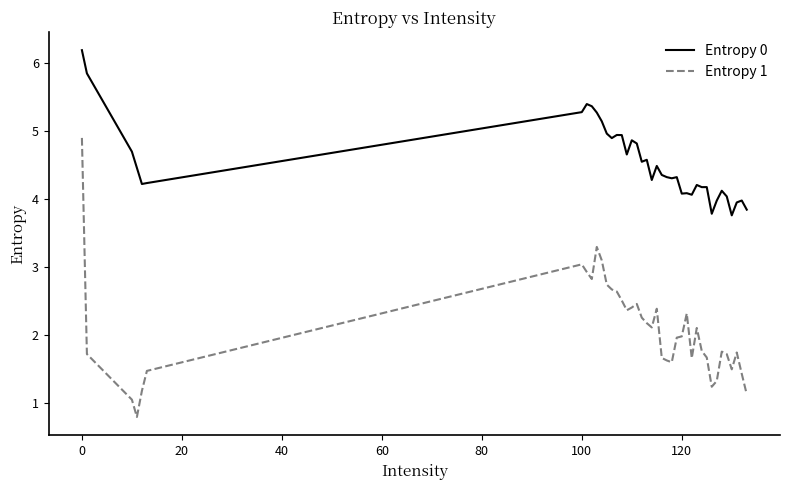

How many lines are shown in the chart?

2